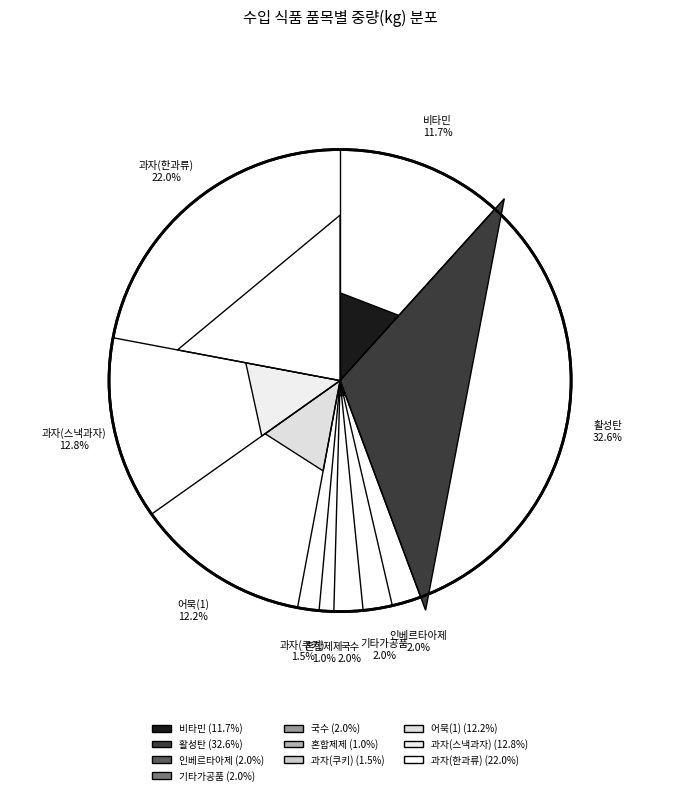

To the nearest percent, what is the difference between the 국수 and 혼합제제 slice percentages?

1%